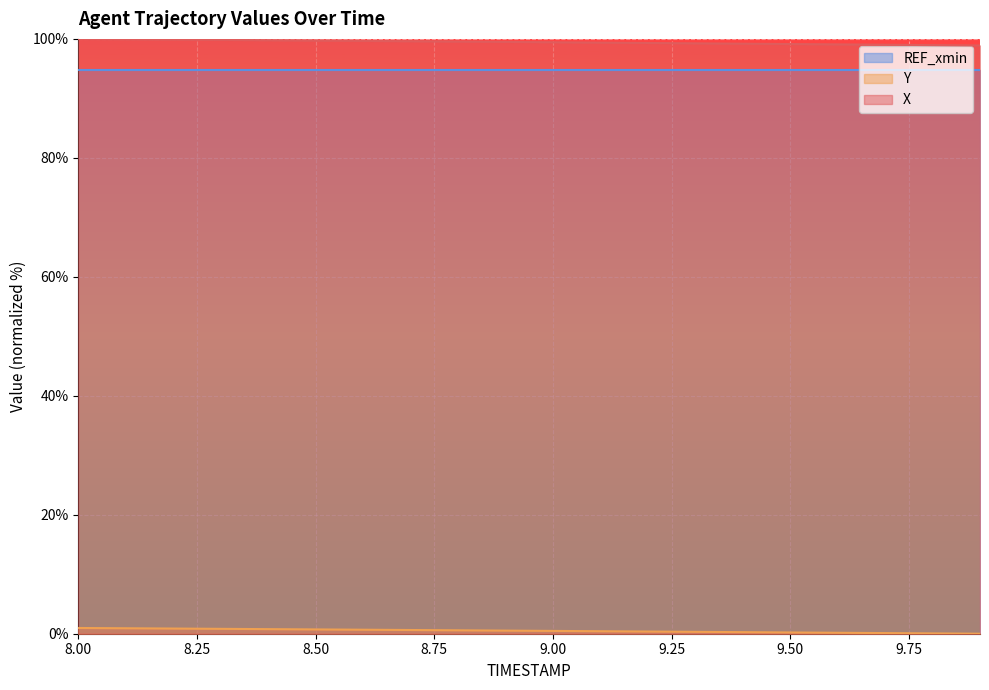

Which series has the largest total across all categories?

X